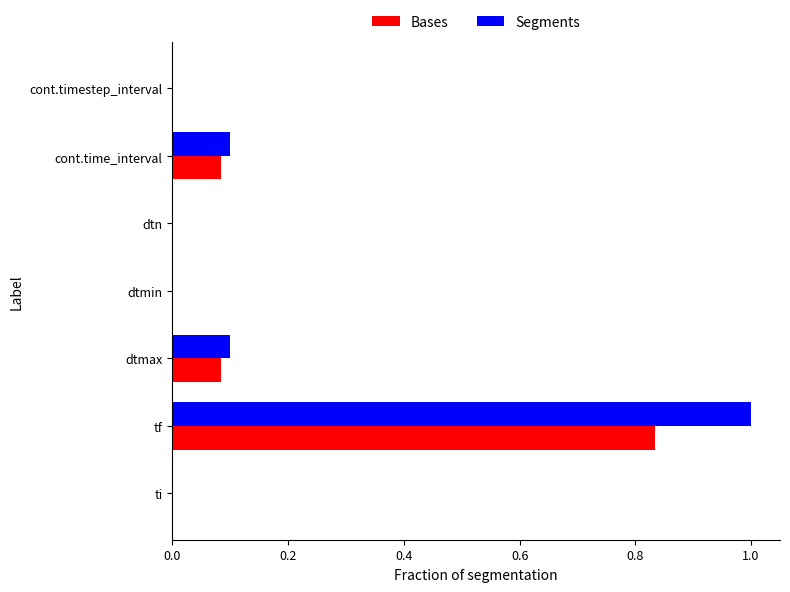

The Bases series shows 0.1 at cont.time_interval. True or false?

True